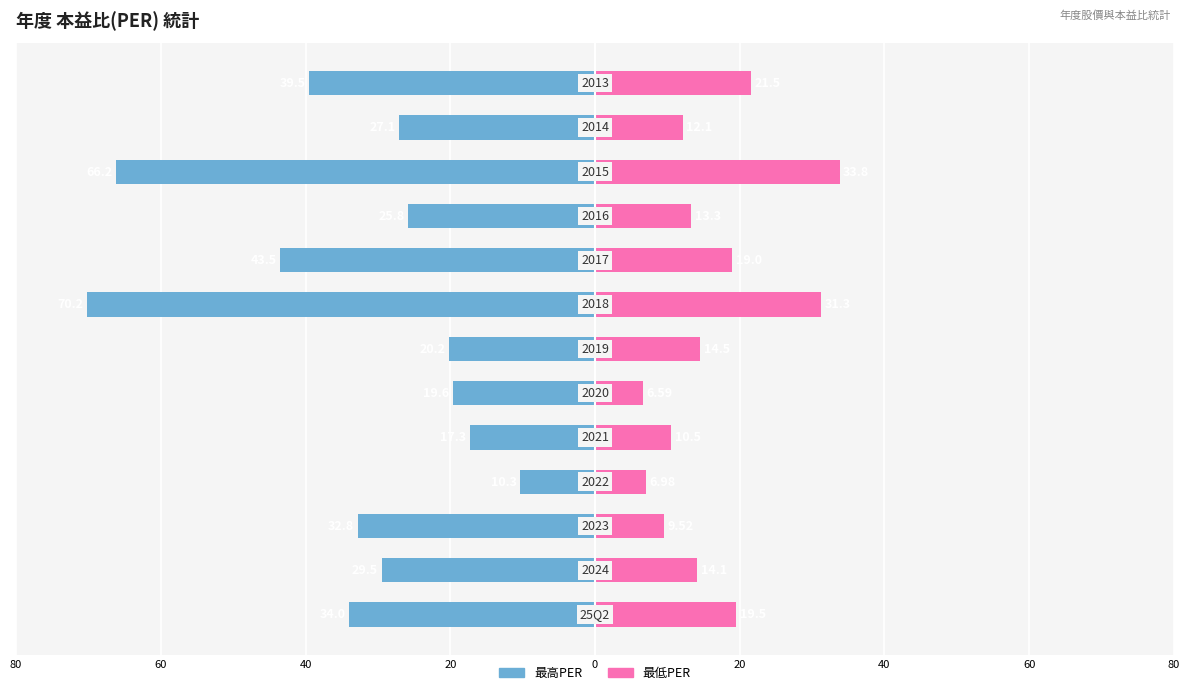

What are all the series names shown in the legend?

最高PER, 最低PER